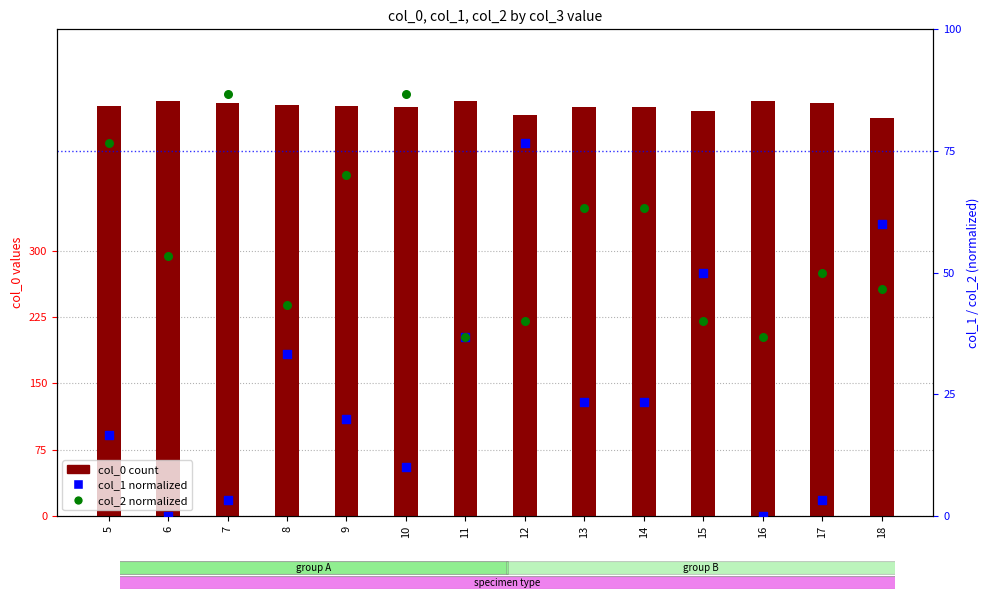

Which series has the largest total across all categories?

col_0 (count)